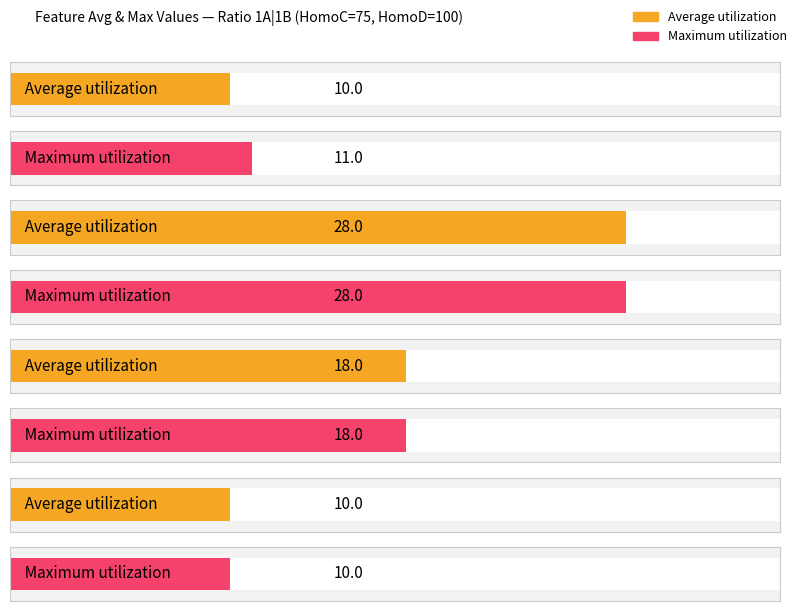

True or false: Maximum utilization has a value of 17 at a-count.

False